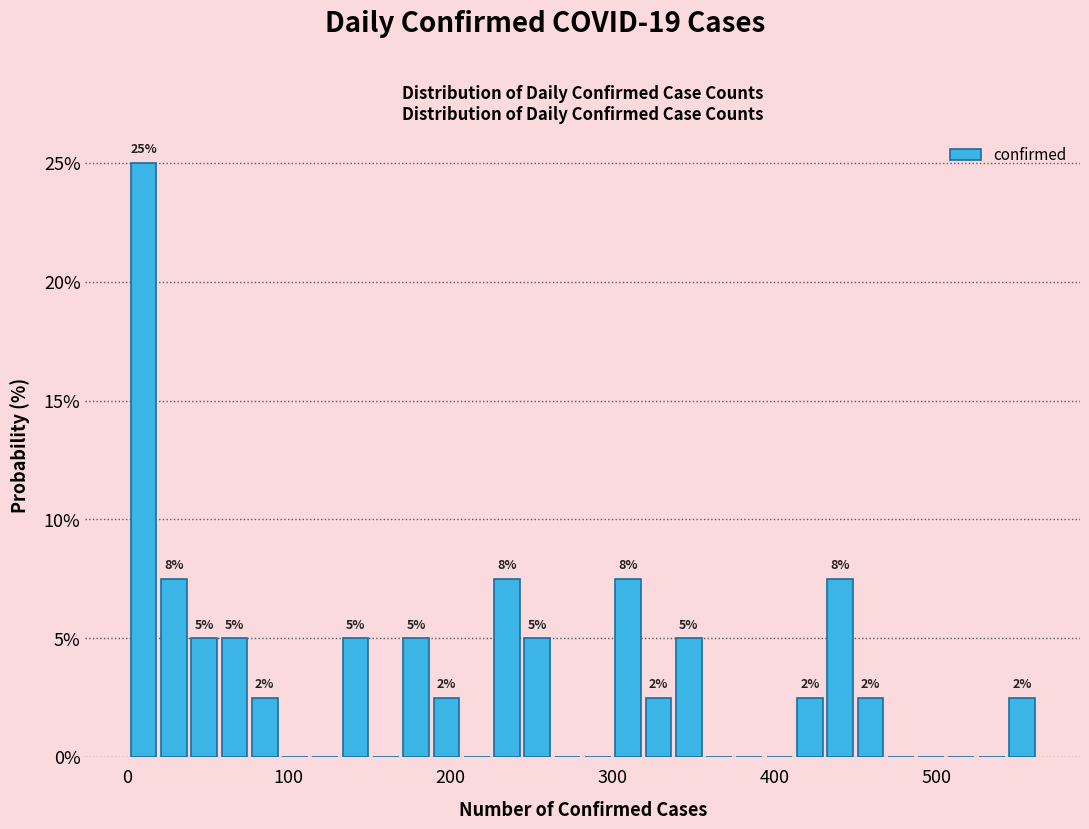

Around what value on the x-axis is the tallest bar? Give the approximate position of its centre, as read against the axis.

10